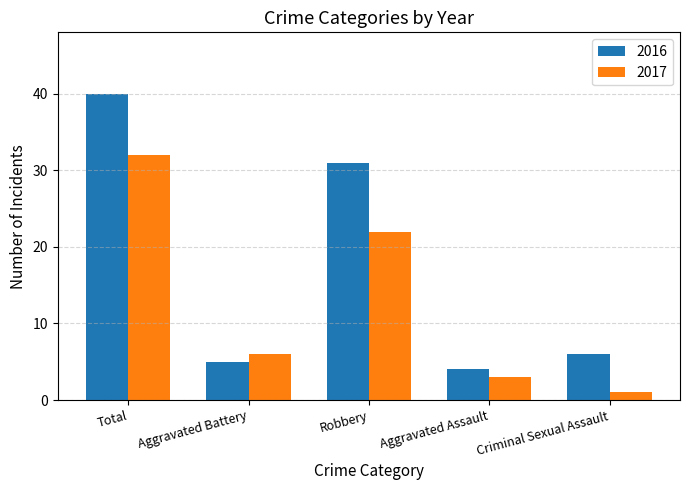

Reading left to right, list all the values displayed in this chart.

2016: Total=40	Aggravated Battery=5	Robbery=31	Aggravated Assault=4	Criminal Sexual Assault=6
2017: Total=32	Aggravated Battery=6	Robbery=22	Aggravated Assault=3	Criminal Sexual Assault=1